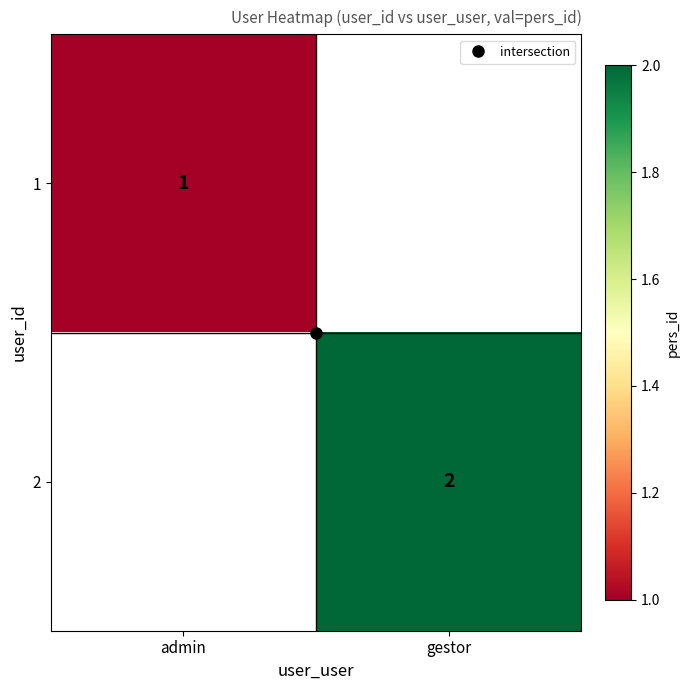

Where is 1 nearest to the value 1?

admin